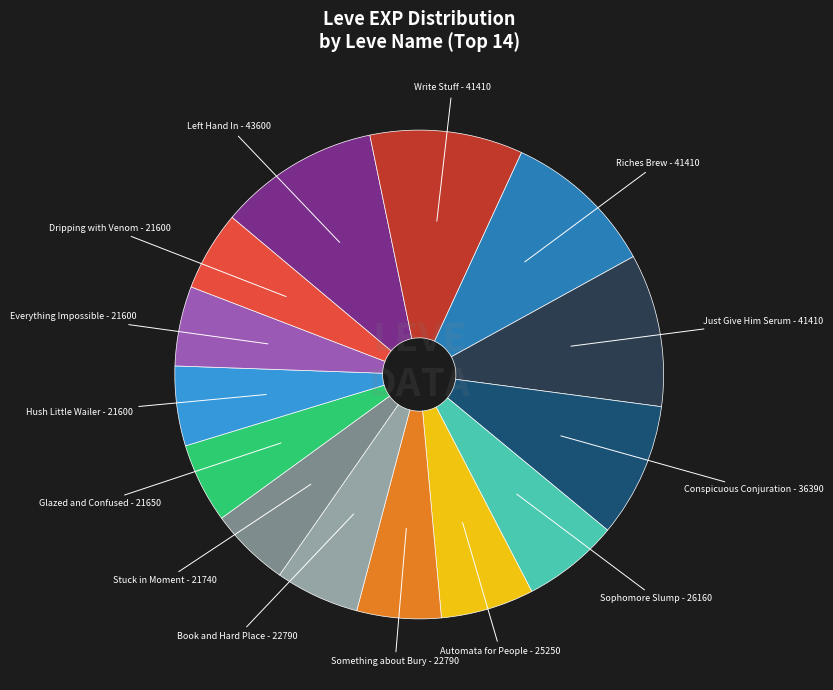

Is there a majority slice in this chart?

No